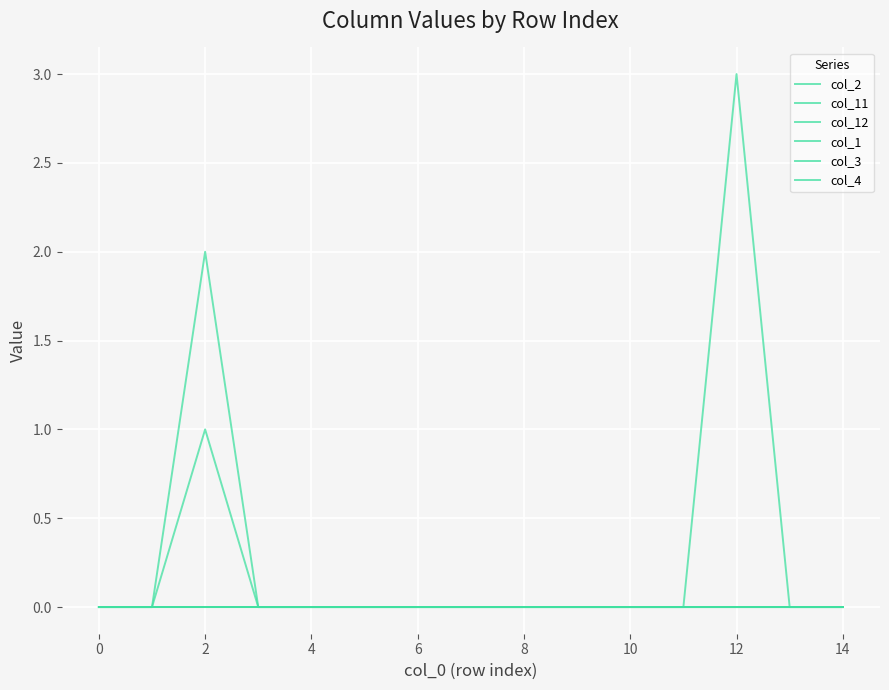

Does the chart display data point markers on the line(s)?

No